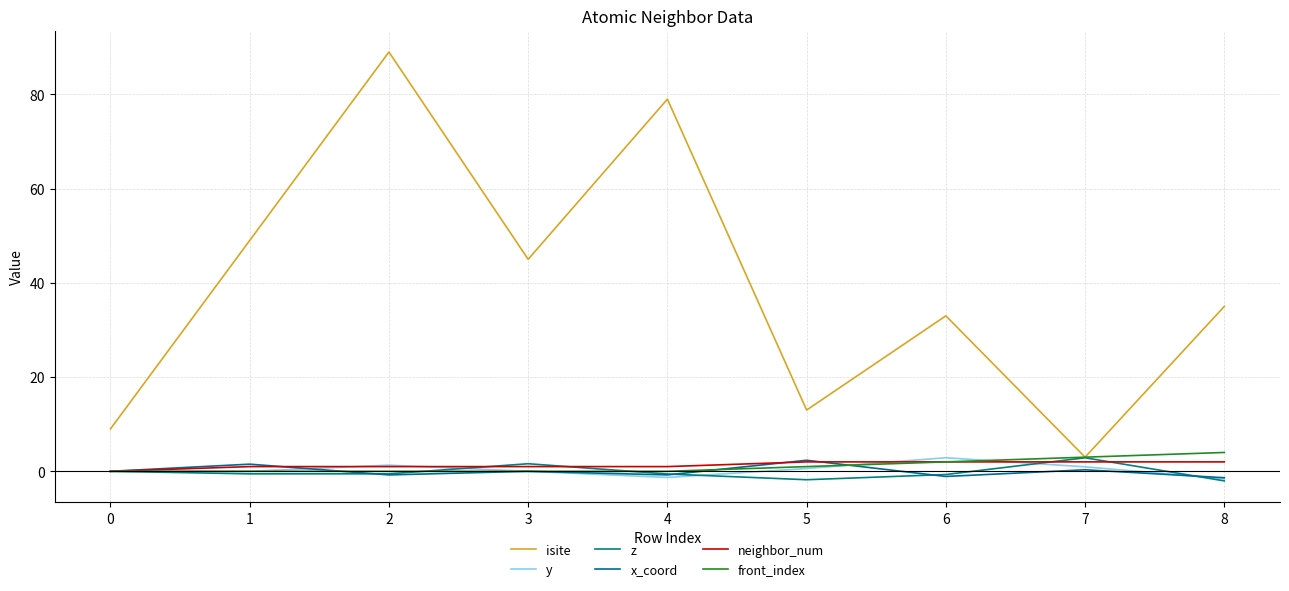

The value of neighbor_num at 1 is 1.0. True or false?

True